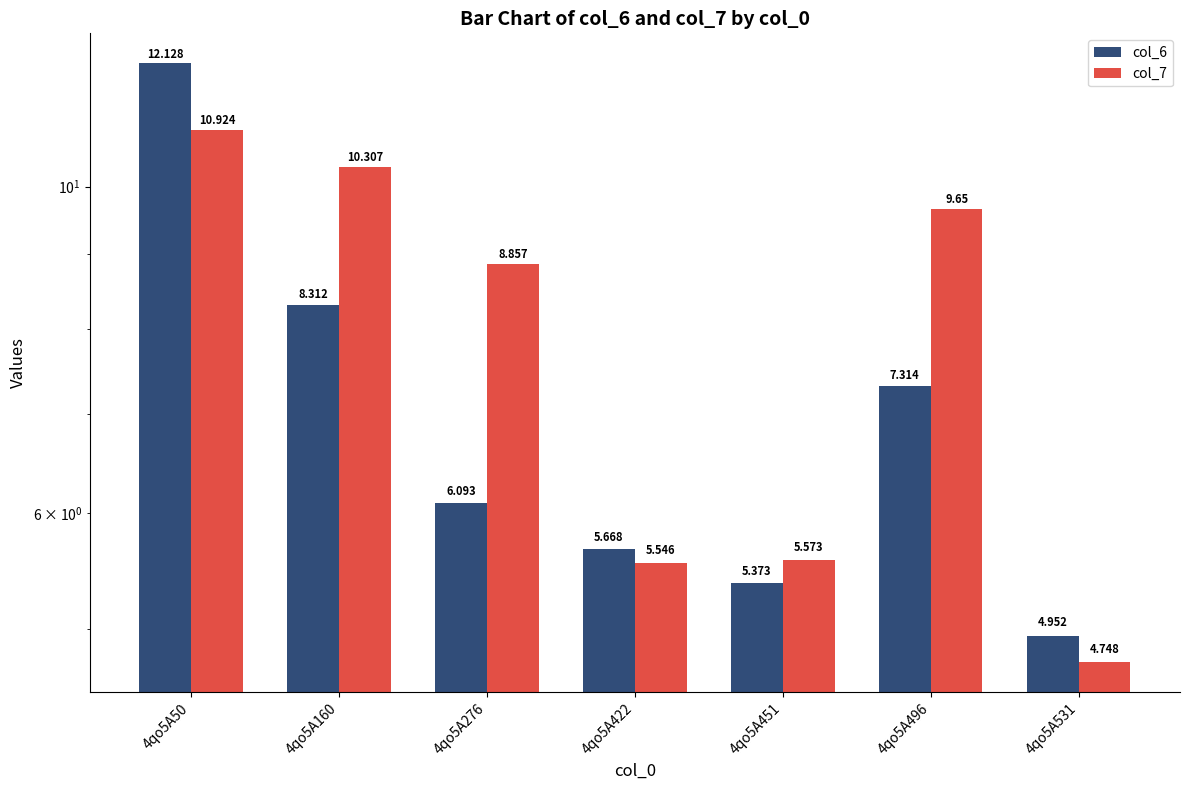

What is the greatest value displayed?

12.1